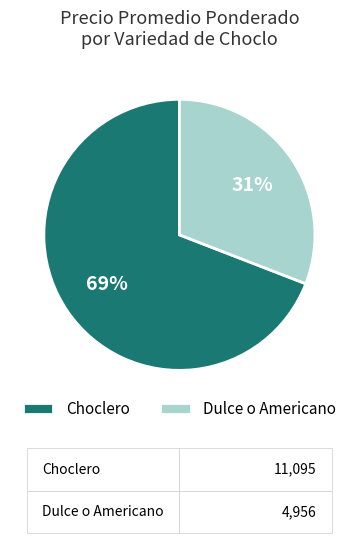

Which slice is the largest?

Choclero